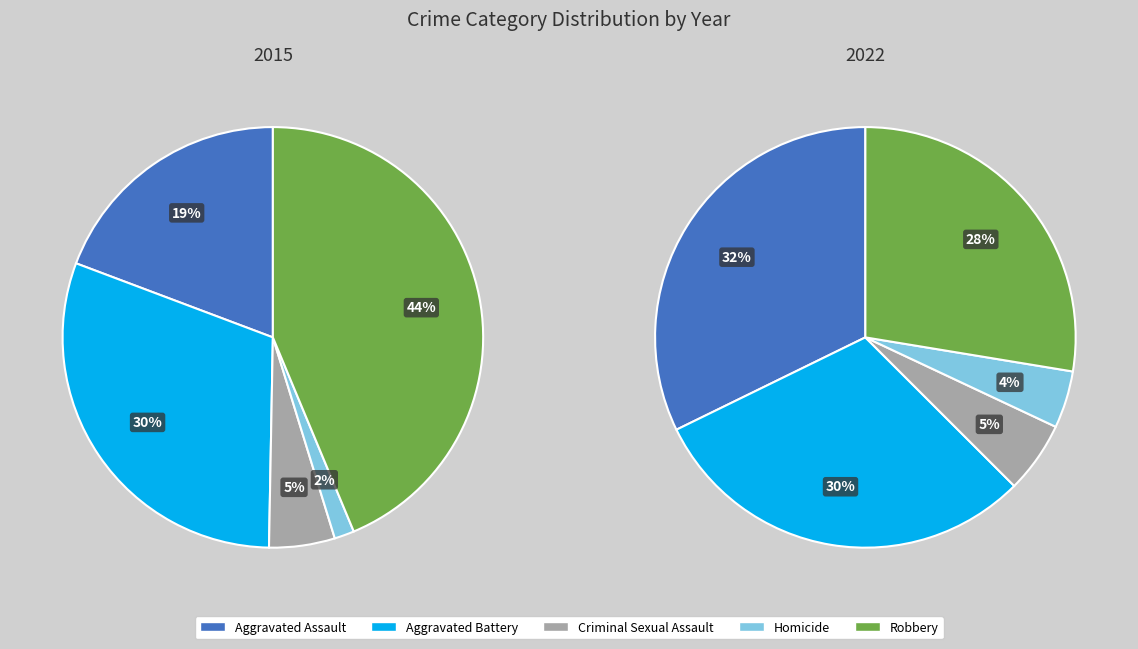

How many segments does this pie chart have?

5